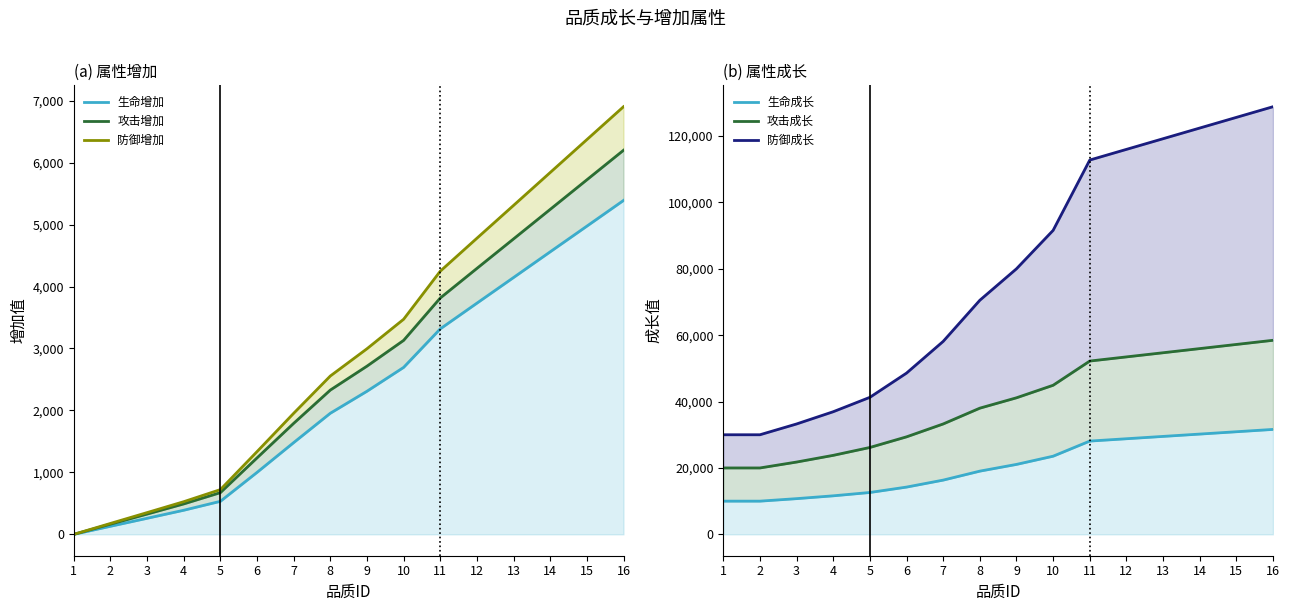

True or false: 防御增加 and 防御成长 cross at least once.

False